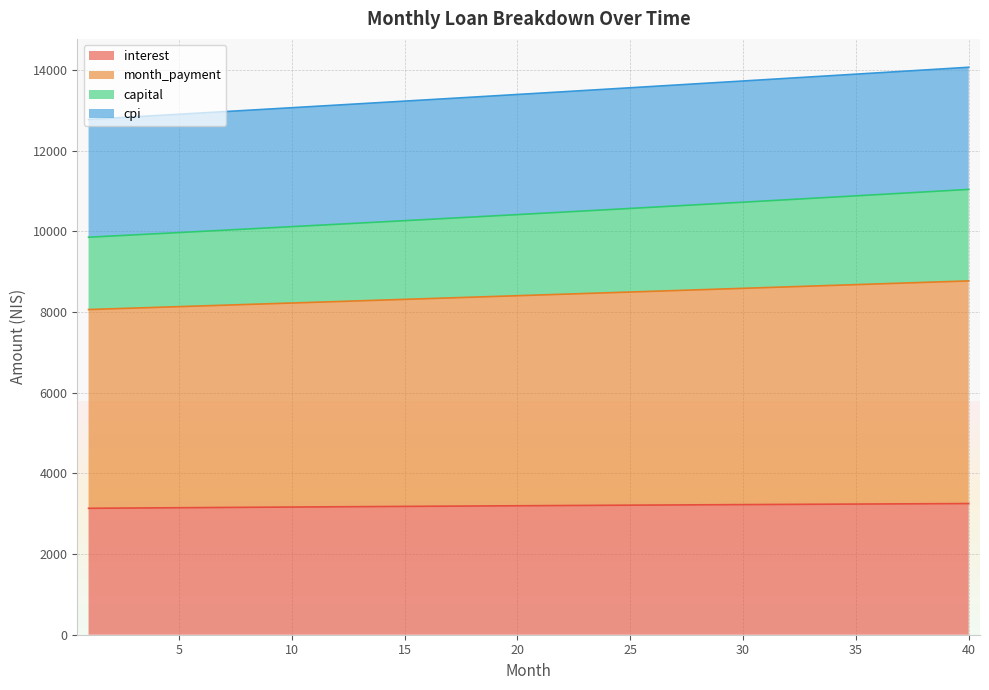

True or false: capital and cpi intersect in this chart.

False